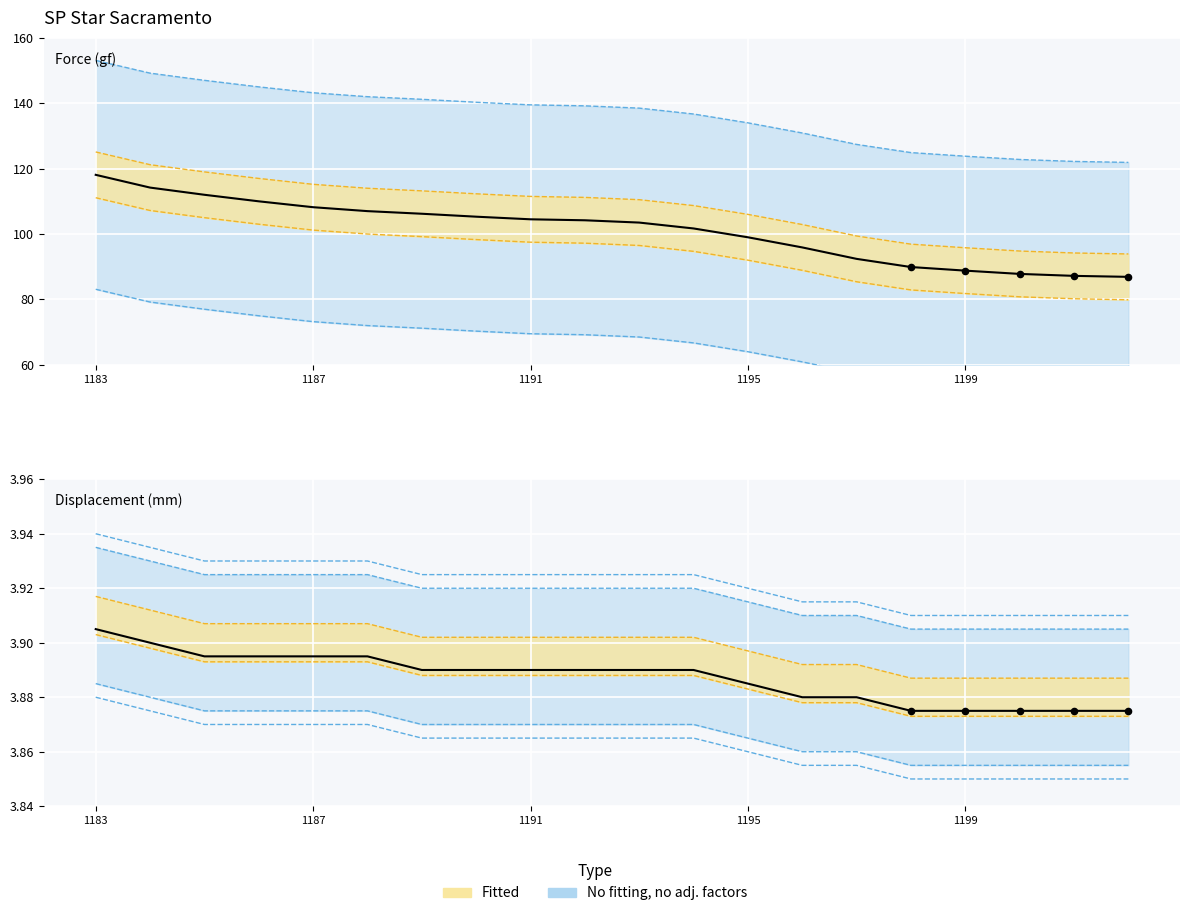

Which series has the largest total across all categories?

Force (gf)